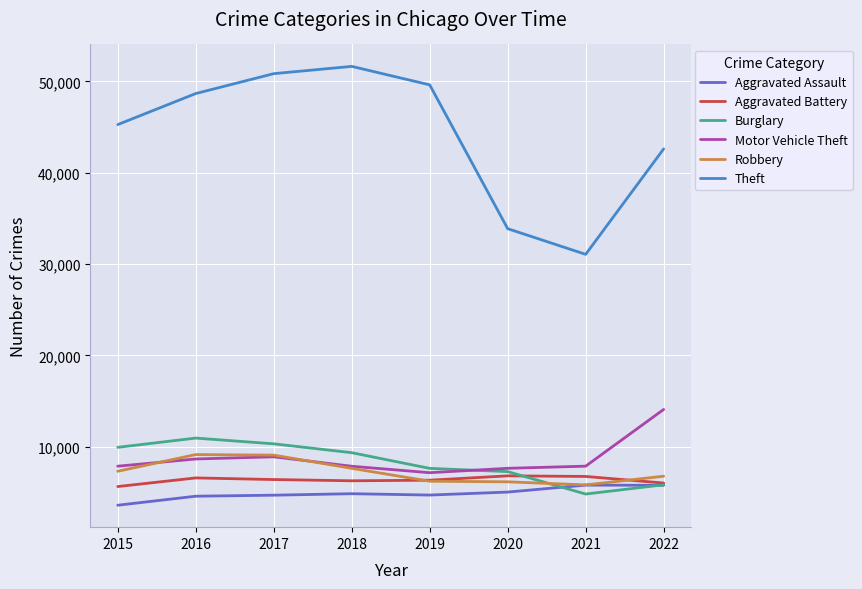

What is the sum of the Aggravated Battery values at 2016 and 2020?

13405